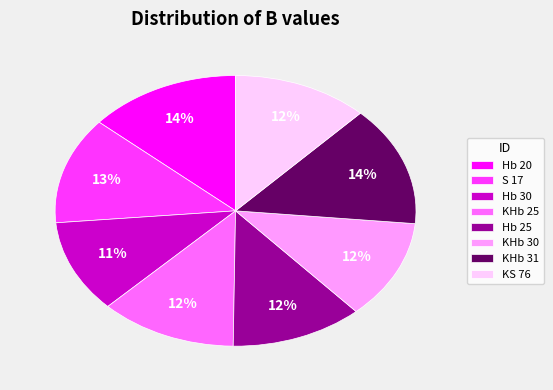

To the nearest percent, what is the difference between the largest and smallest slice percentages?

3%